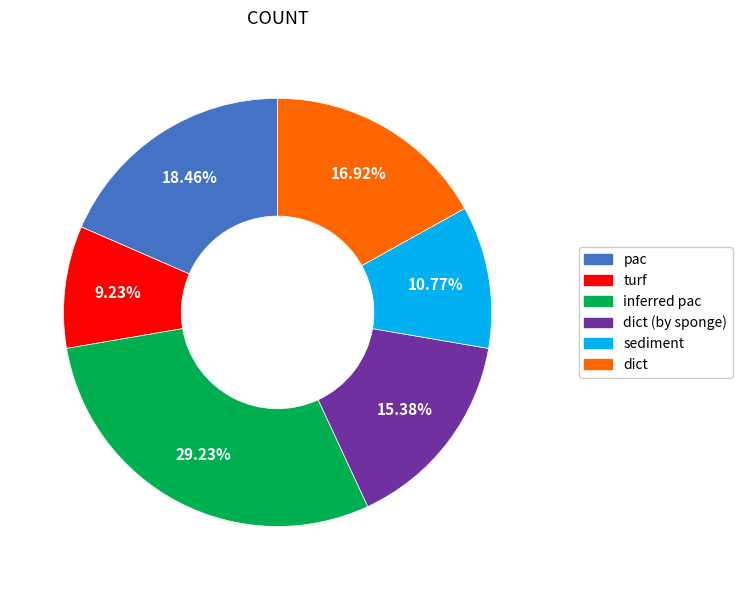

How many slices are in this pie chart?

6